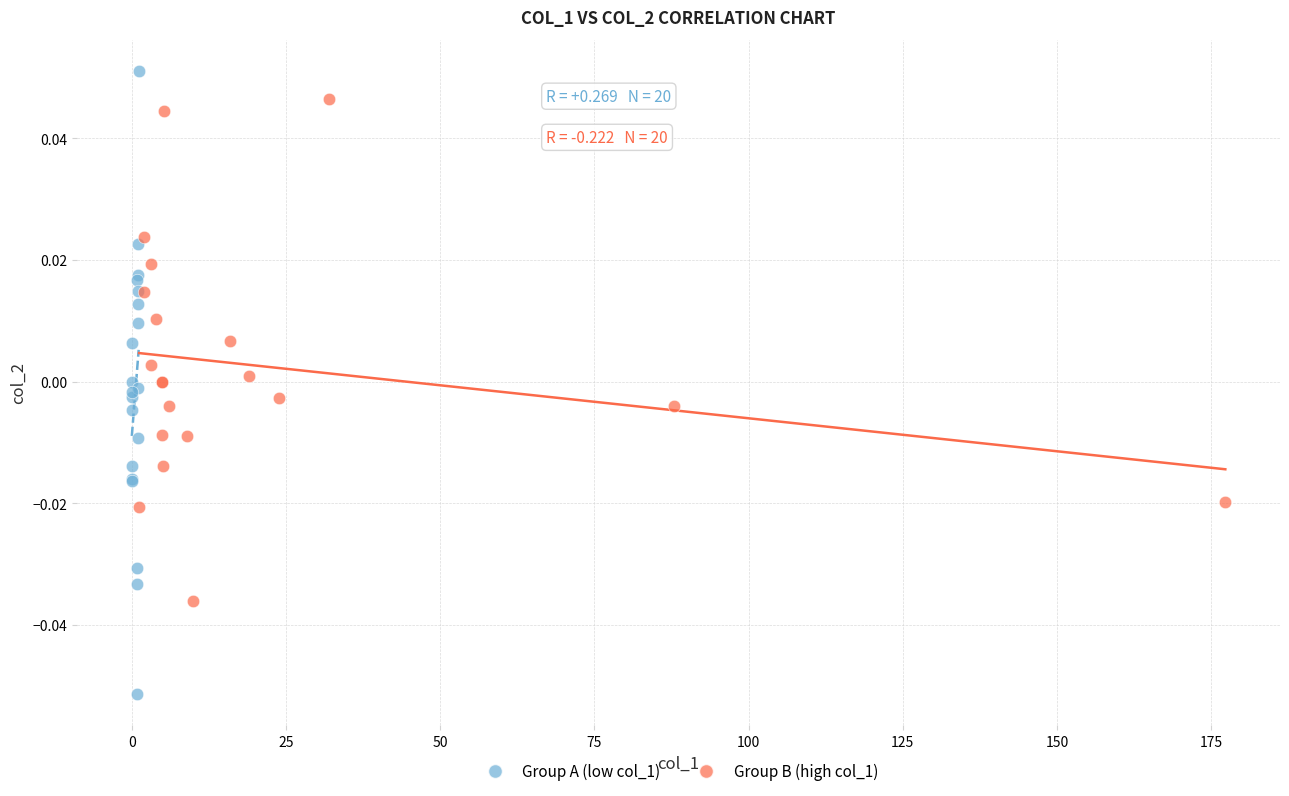

Which series has the largest Y range (max minus min)?

Group A (low col_1)